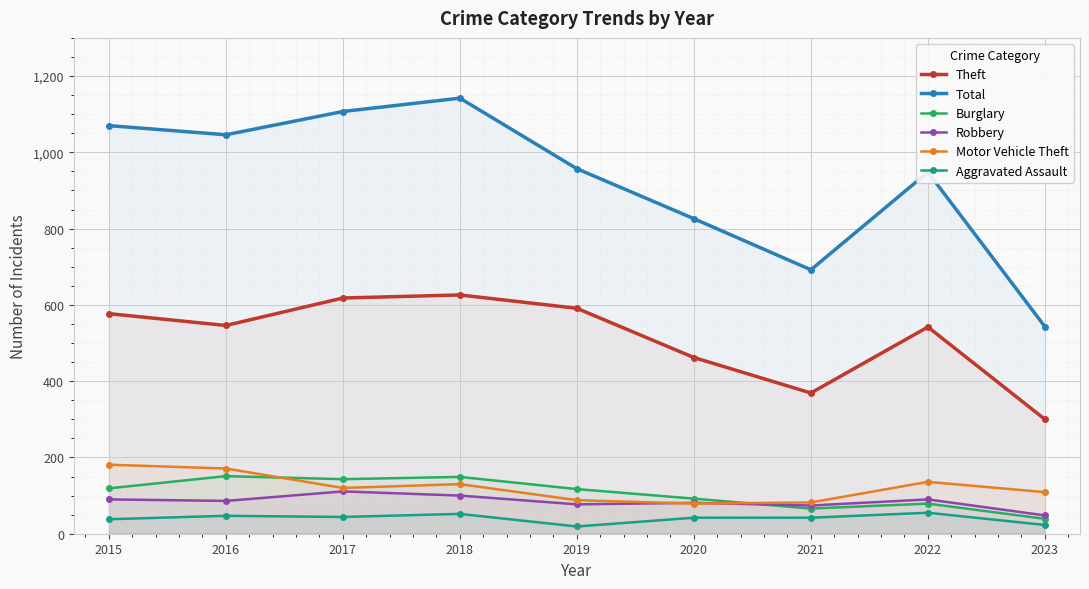

Reading left to right, list all the values displayed in this chart.

Theft: 2015=577	2016=546	2017=618	2018=626	2019=591	2020=462	2021=369	2022=542	2023=300
Total: 2015=1070	2016=1046	2017=1107	2018=1142	2019=957	2020=826	2021=692	2022=948	2023=543
Burglary: 2015=119	2016=151	2017=143	2018=149	2019=117	2020=92	2021=66	2022=79	2023=39
Robbery: 2015=90	2016=86	2017=111	2018=100	2019=77	2020=81	2021=74	2022=90	2023=48
Motor Vehicle Theft: 2015=181	2016=171	2017=120	2018=130	2019=88	2020=79	2021=82	2022=136	2023=109
Aggravated Assault: 2015=38	2016=47	2017=44	2018=52	2019=19	2020=42	2021=42	2022=55	2023=23